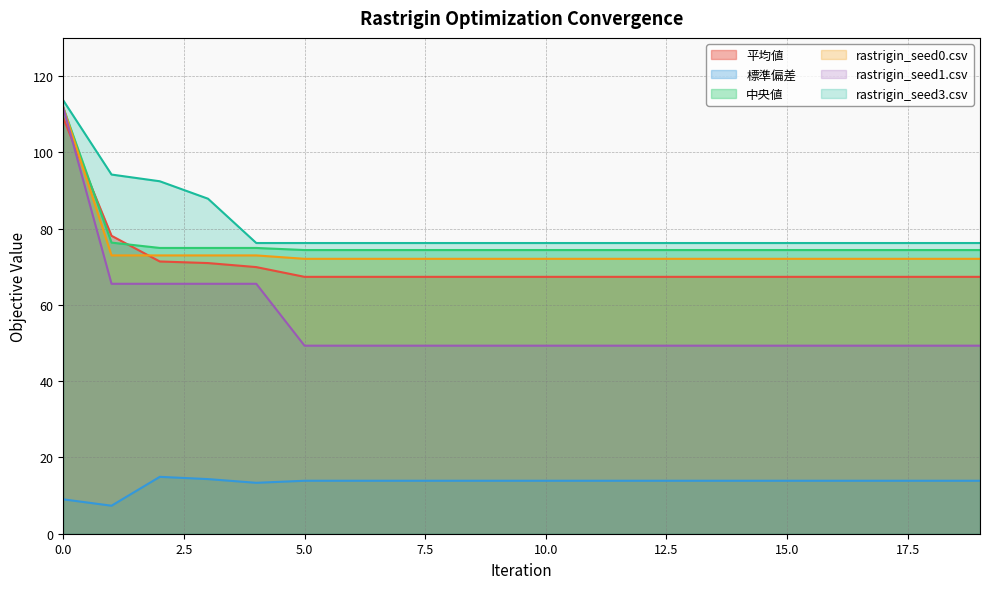

True or false: rastrigin_seed1.csv has more than 0 points higher than both neighbors.

False